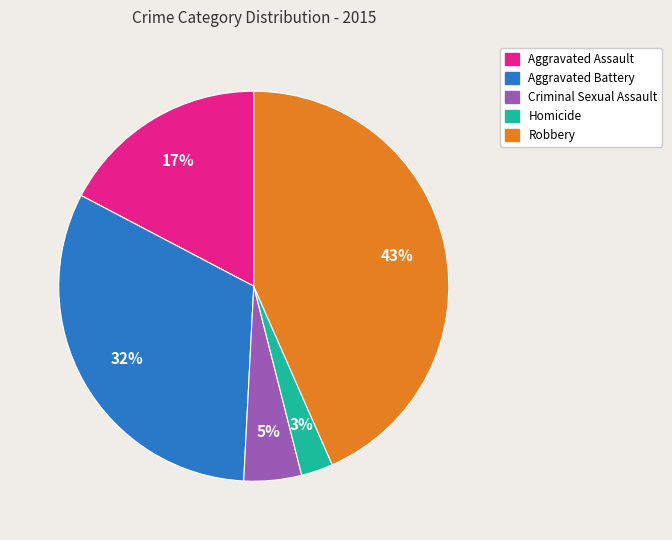

Combined, do Homicide and Aggravated Battery account for over 50%?

No